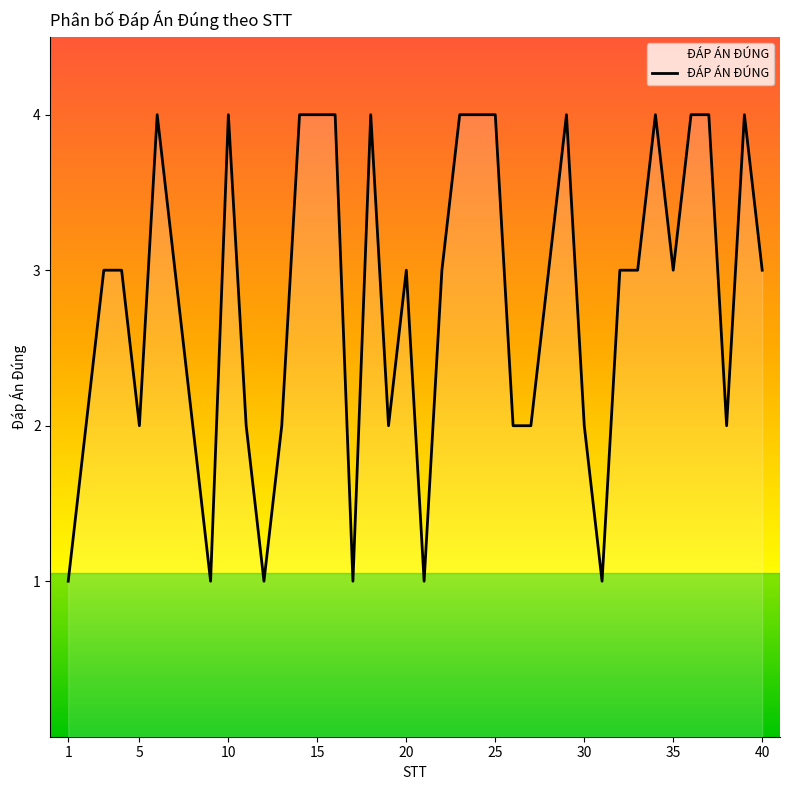

Is this an area chart (filled region under the line)?

Yes